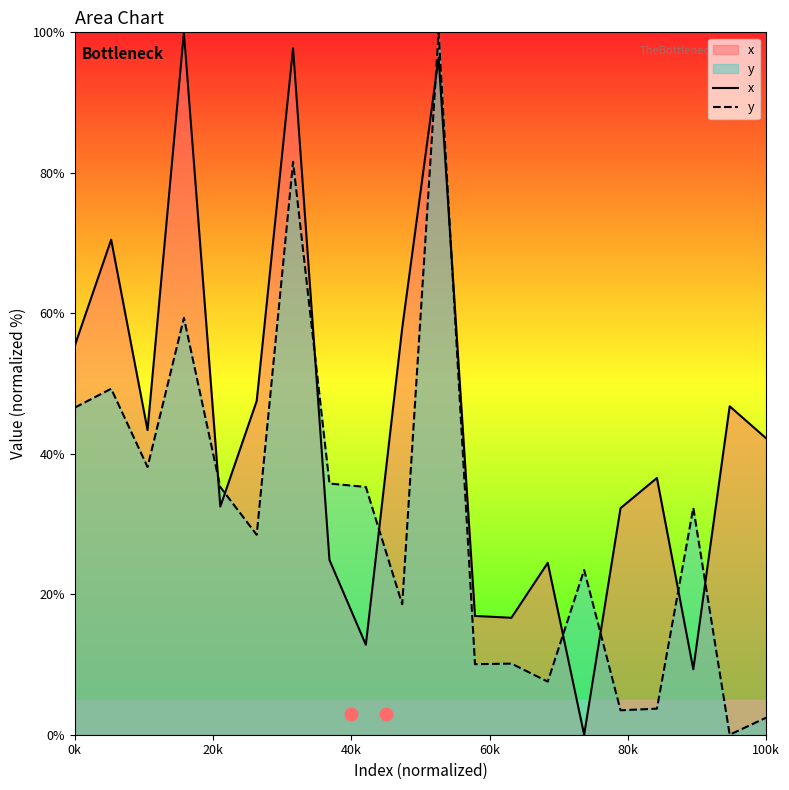

True or false: x and y cross at least once.

True